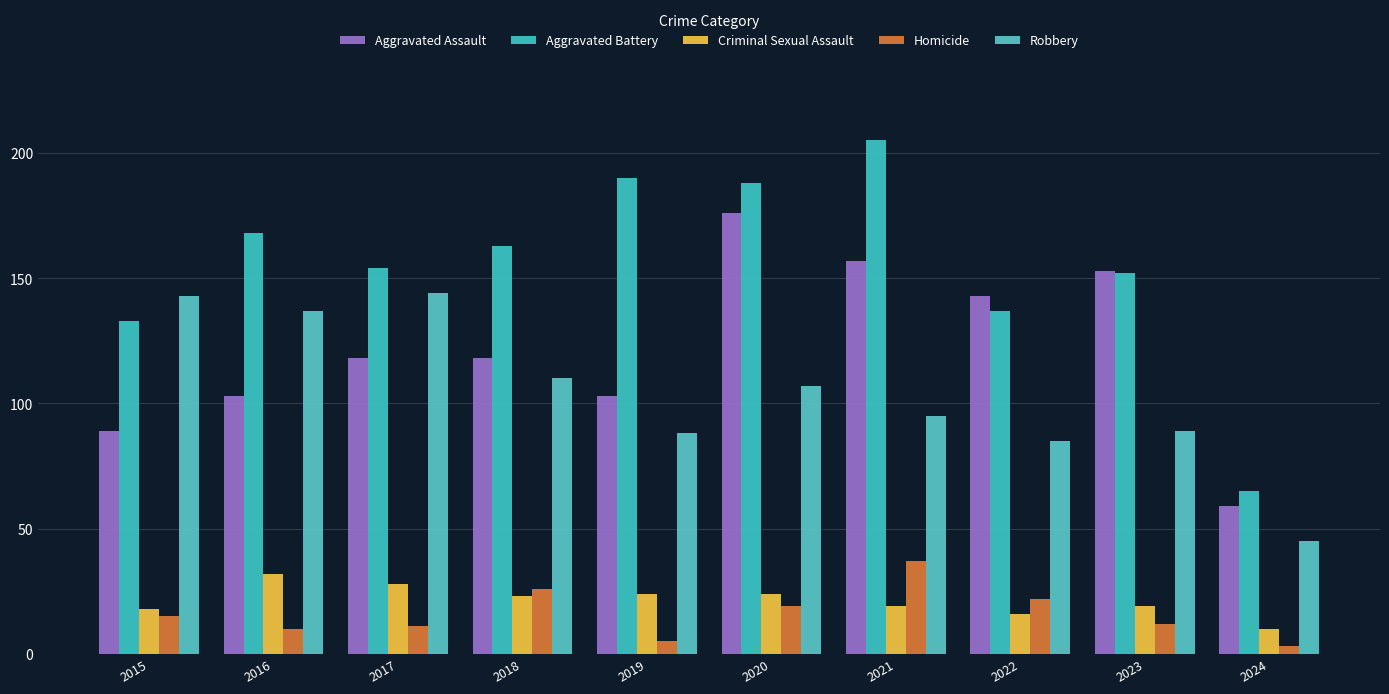

At how many categories does at least one series exceed 79?

9